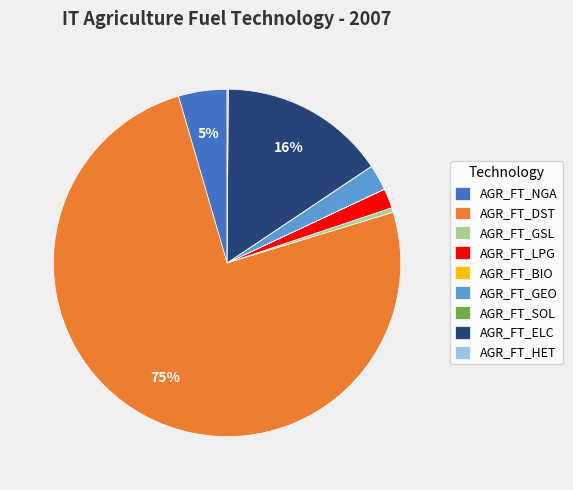

To the nearest percent, what percentage of the pie is AGR_FT_LPG?

2%